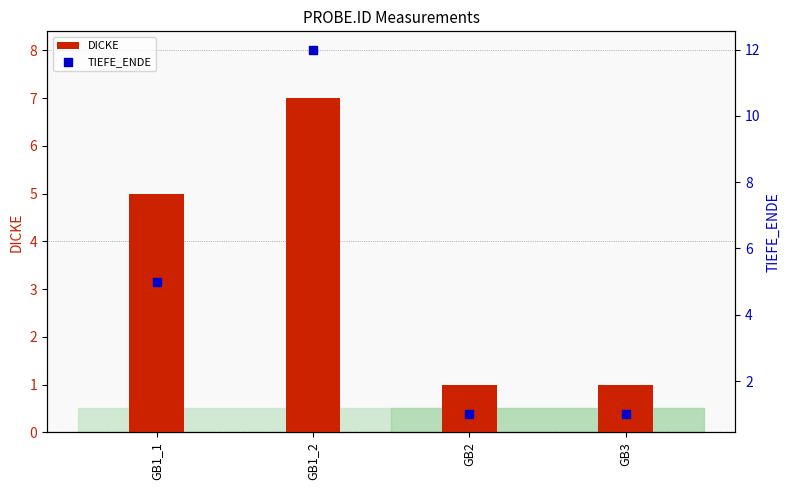

What are all the series names shown in the legend?

DICKE, TIEFE_ENDE